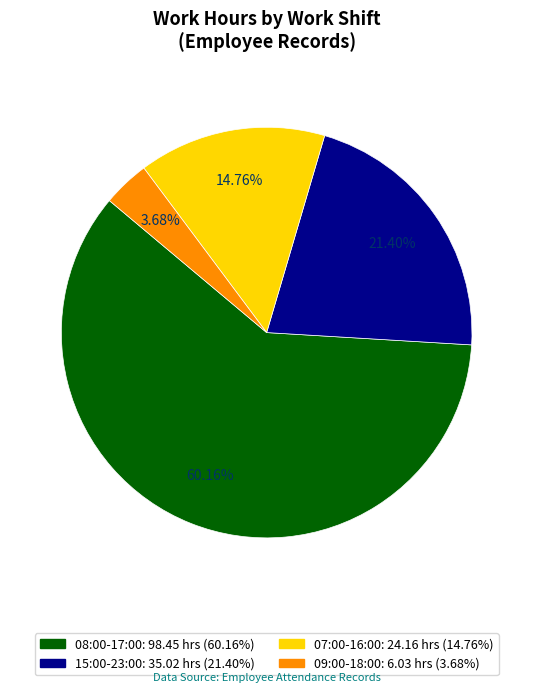

To the nearest percent, what is the difference between the largest and smallest slice percentages?

56%